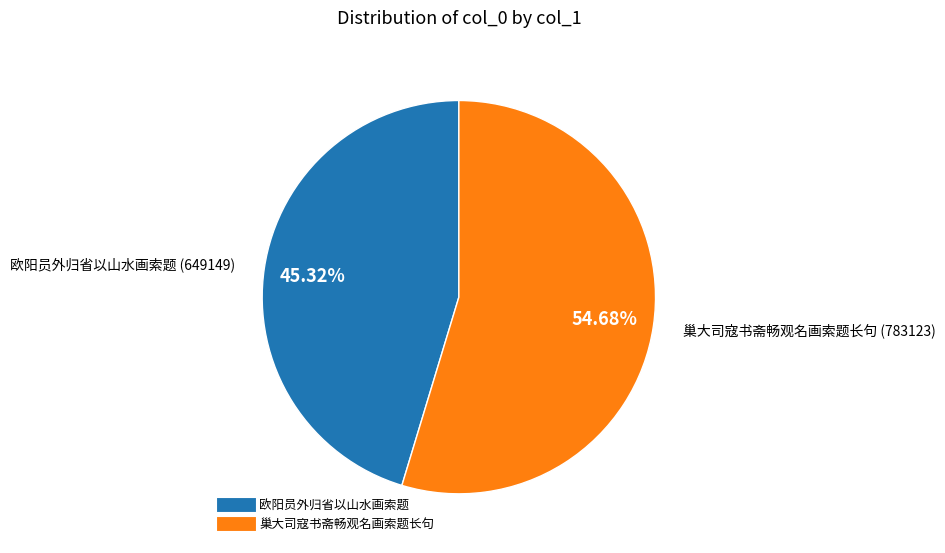

Rank the categories by value from lowest to highest.

欧阳员外归省以山水画索题, 巢大司寇书斋畅观名画索题长句